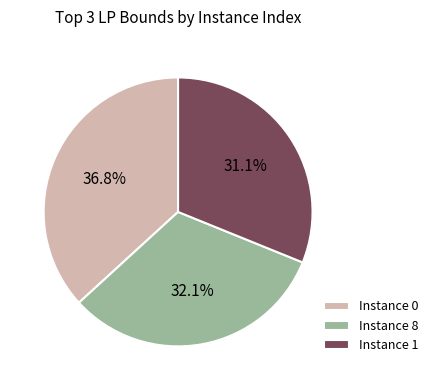

What is the ratio of the value at Instance 8 to the value at Instance 0?

0.9